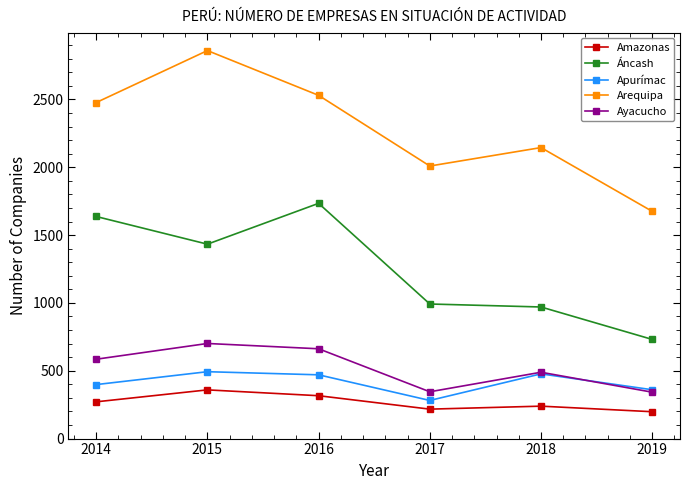

What is the difference between the maximum and second lowest values in the Arequipa series?

851